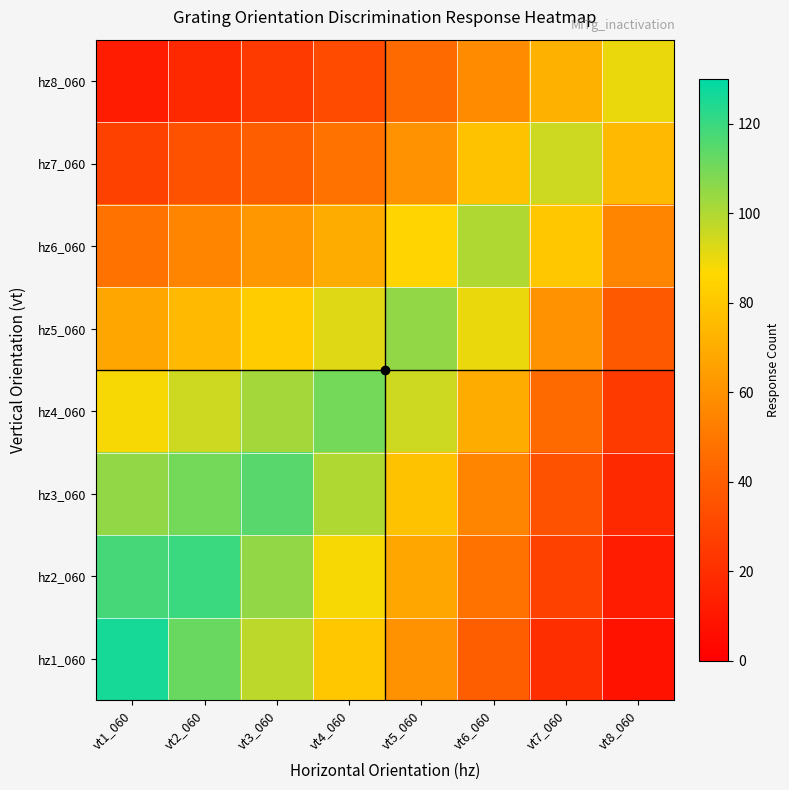

What is the spread (max minus min) of values at vt2_060?

102